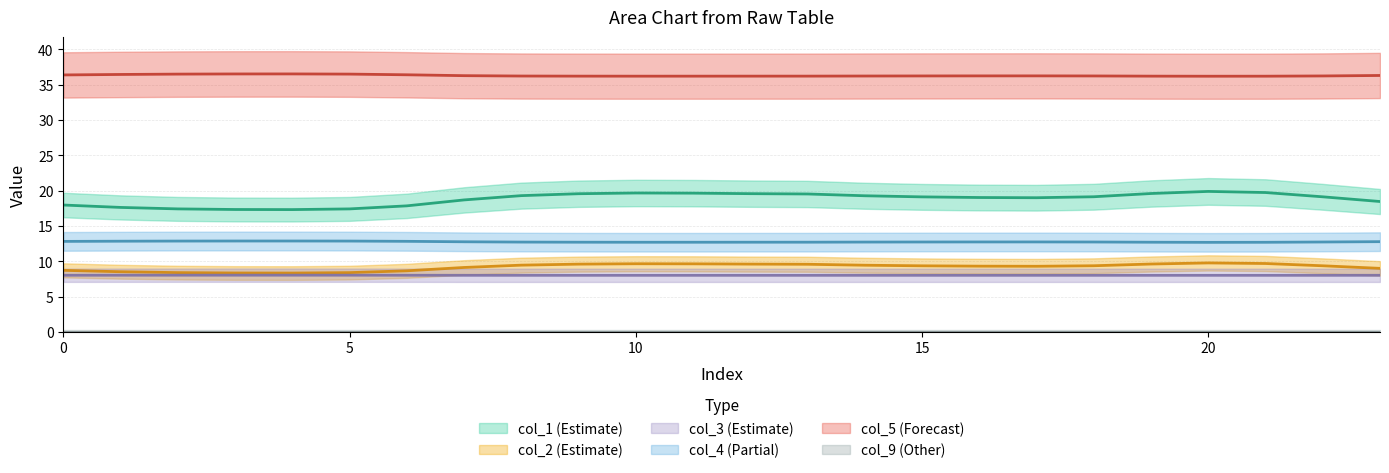

What is the spread (max minus min) of values at 20?

28.2